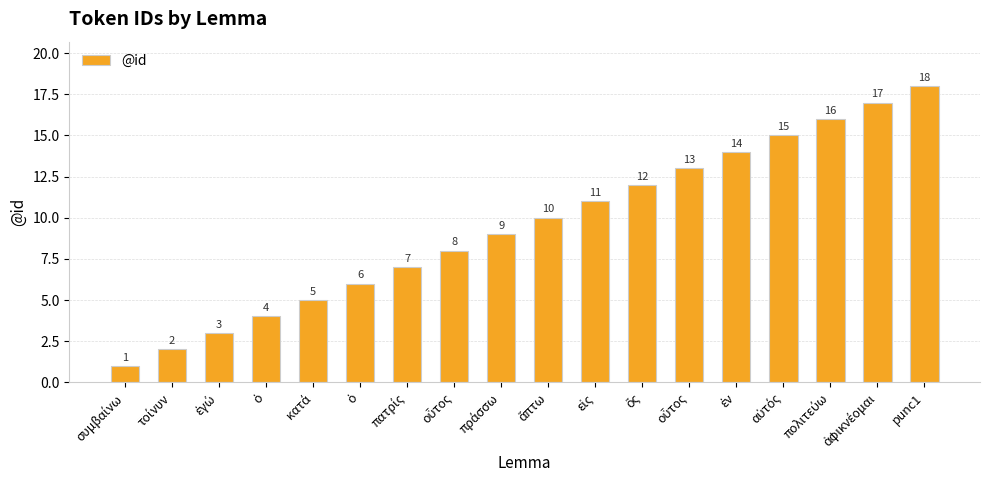

How many data points does each series have?

18